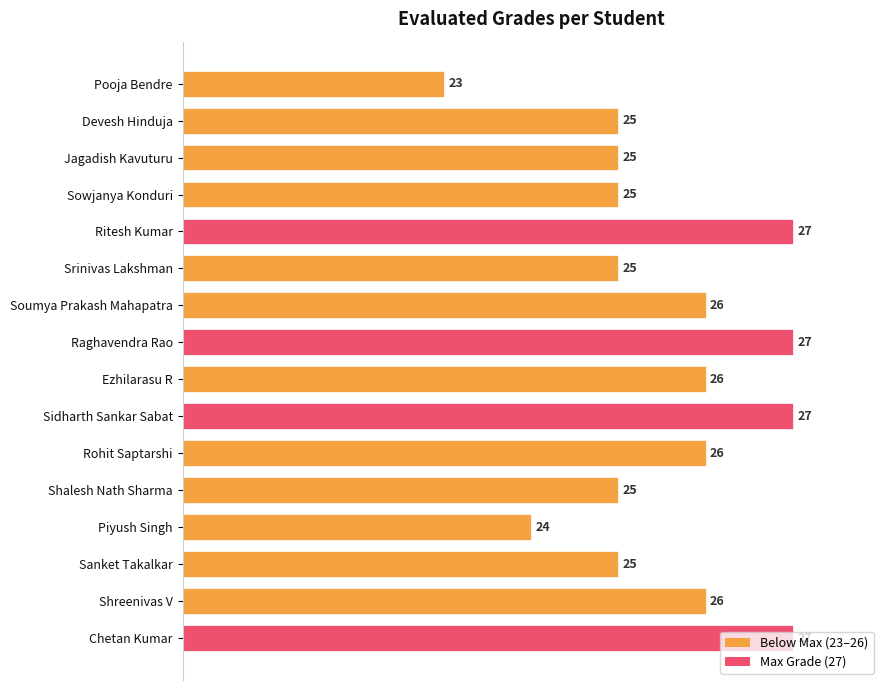

The chart shows a value of 10 at Sowjanya Konduri. True or false?

False